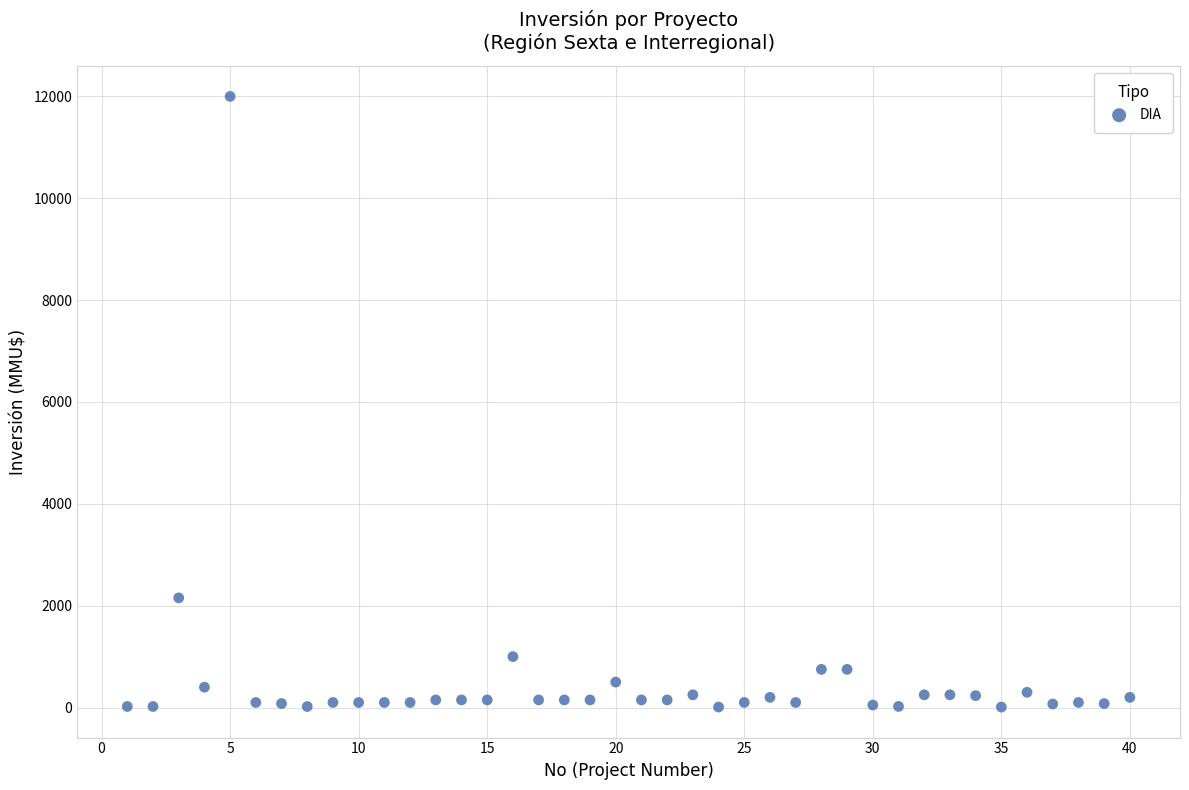

What is the range of Y values (max minus min)?

11990